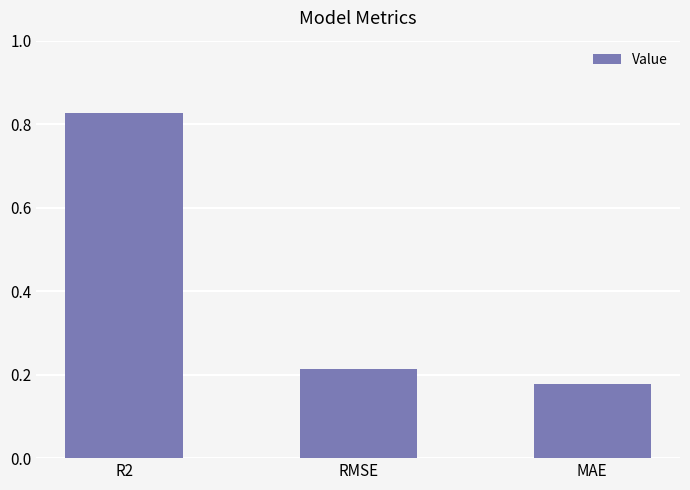

True or false: the data shows 0.1 at RMSE.

False